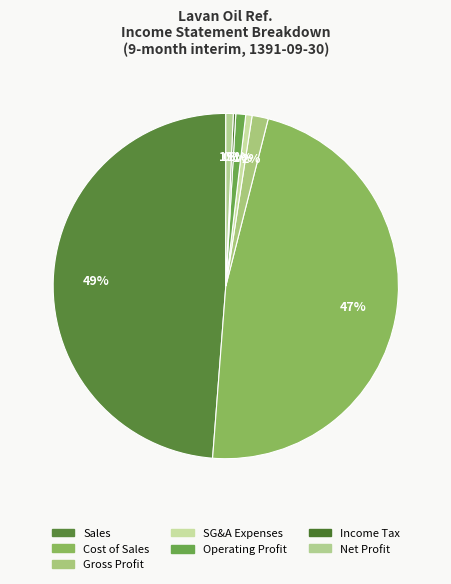

Count the number of slices in the pie.

7